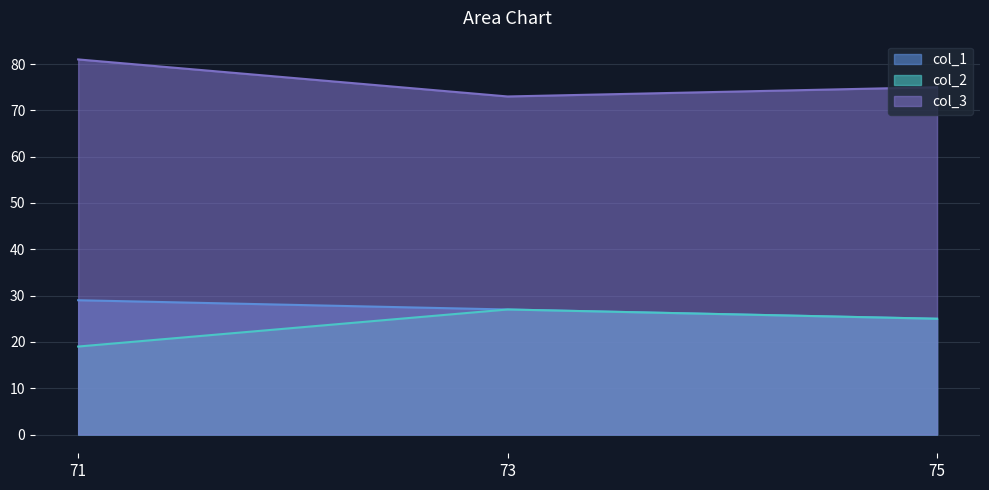

Does the chart display data point markers on the line(s)?

No